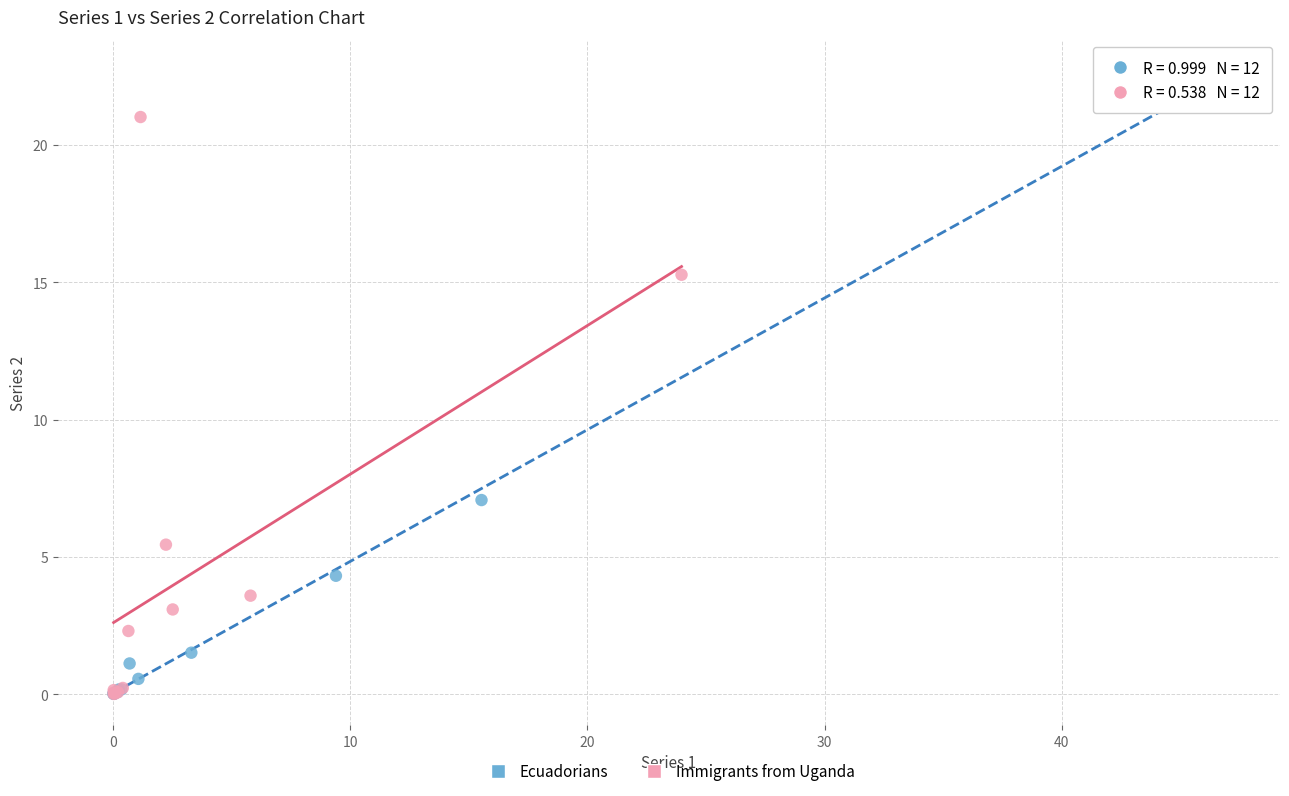

What are all the series names shown in the legend?

Ecuadorians, Immigrants from Uganda